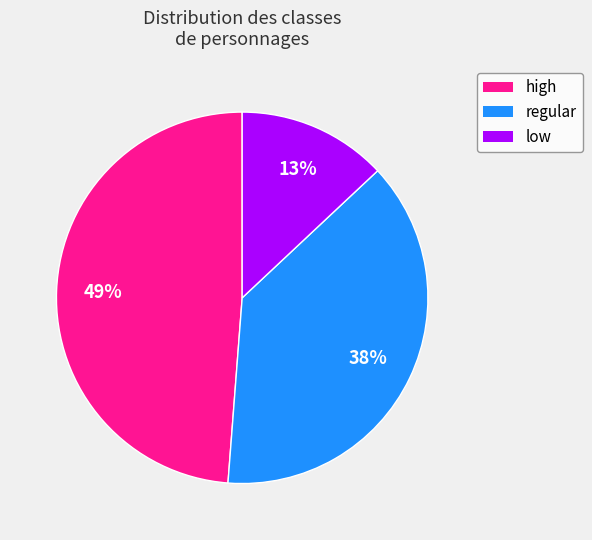

True or false: high accounts for 42% of the total.

False